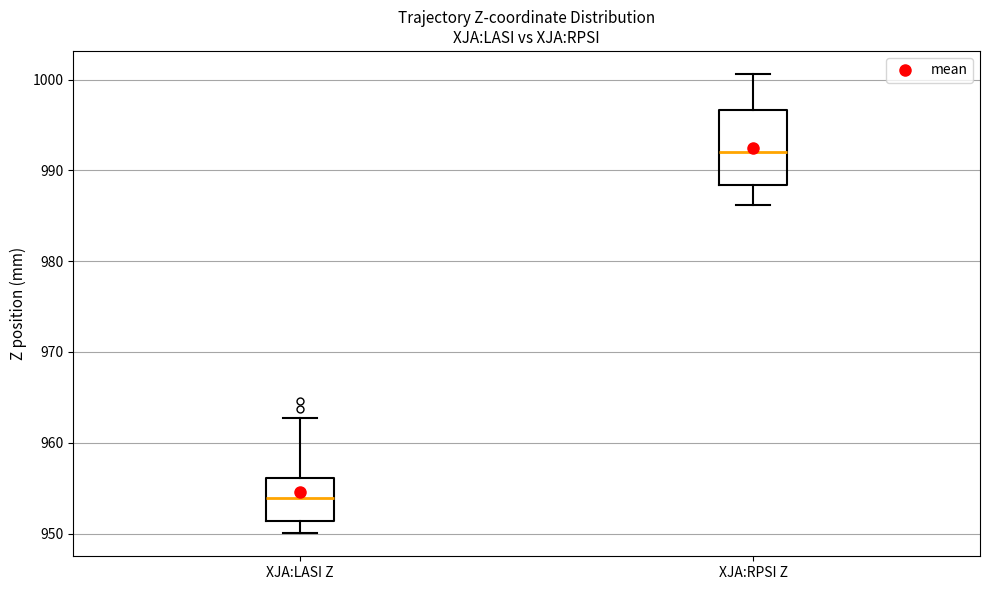

Which box has the lowest median line?

XJA:LASI Z